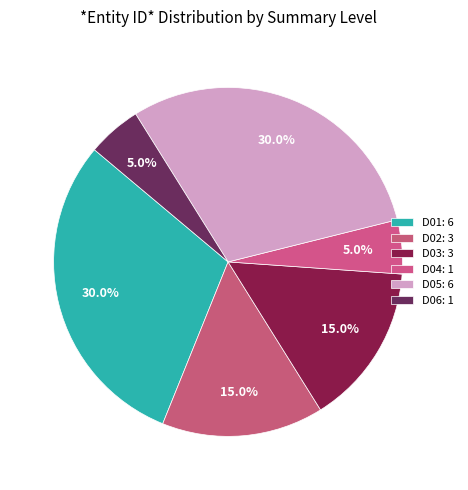

Between D01 and D06, which is larger?

D01